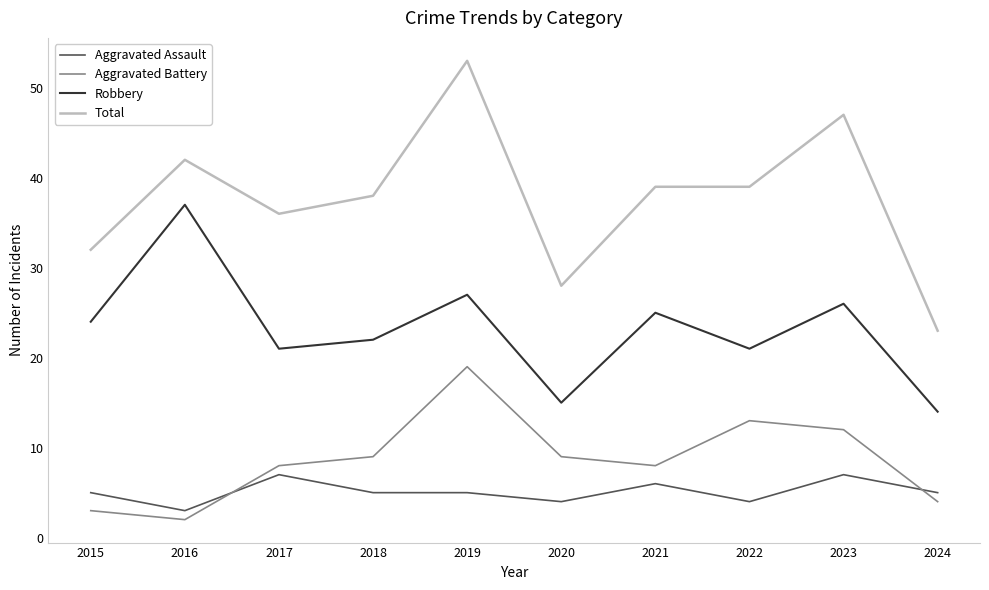

What is the minimum value for Aggravated Assault?

3